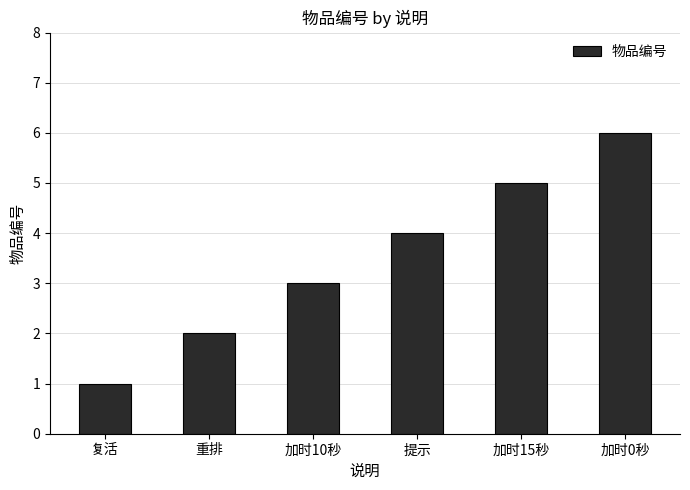

What is the value of the 3rd bar from the left?

3